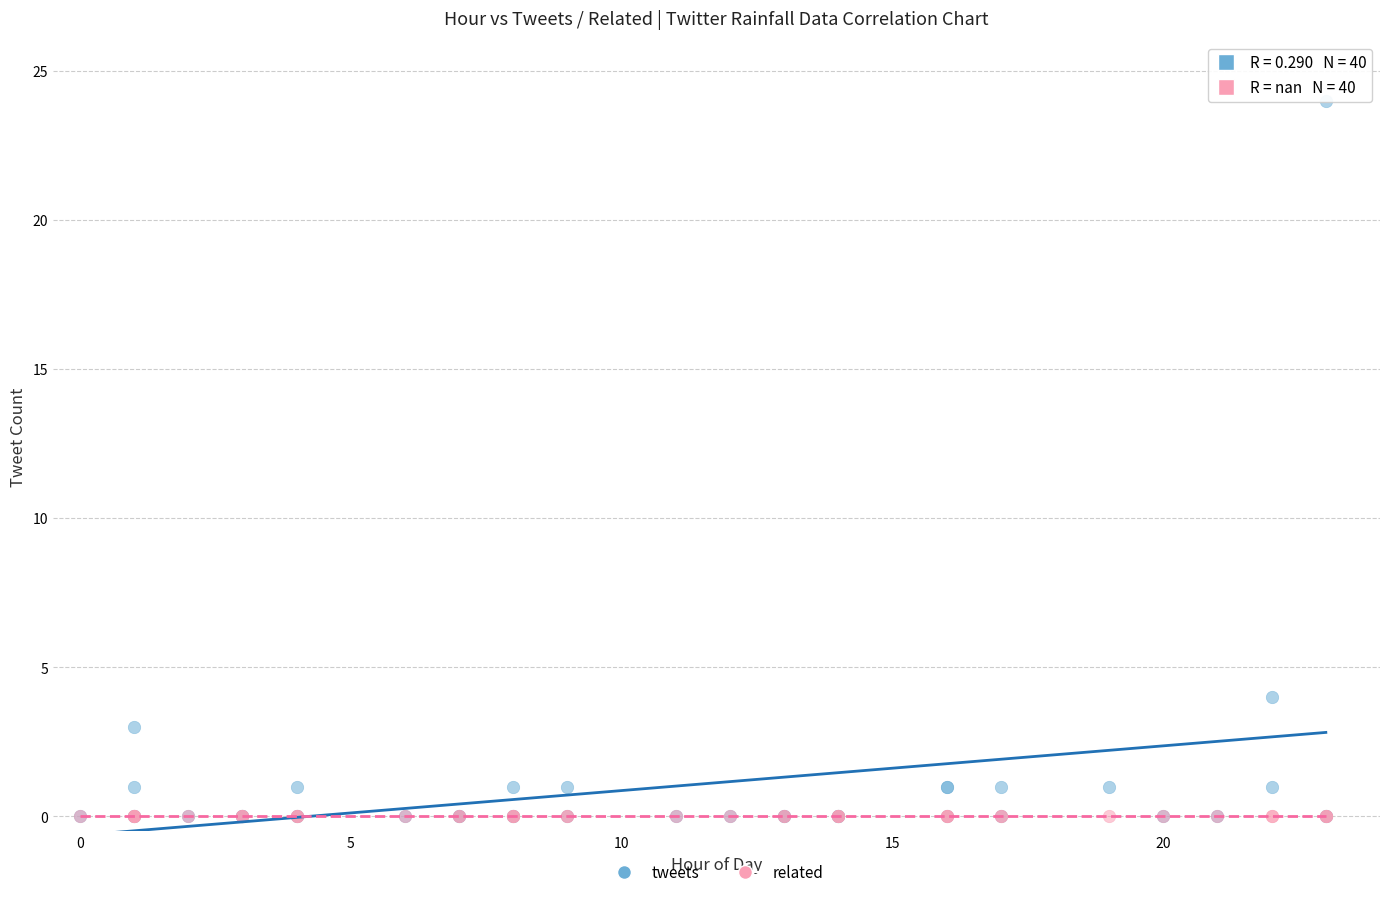

In the tweets series, what Y value is closest to 12?

4